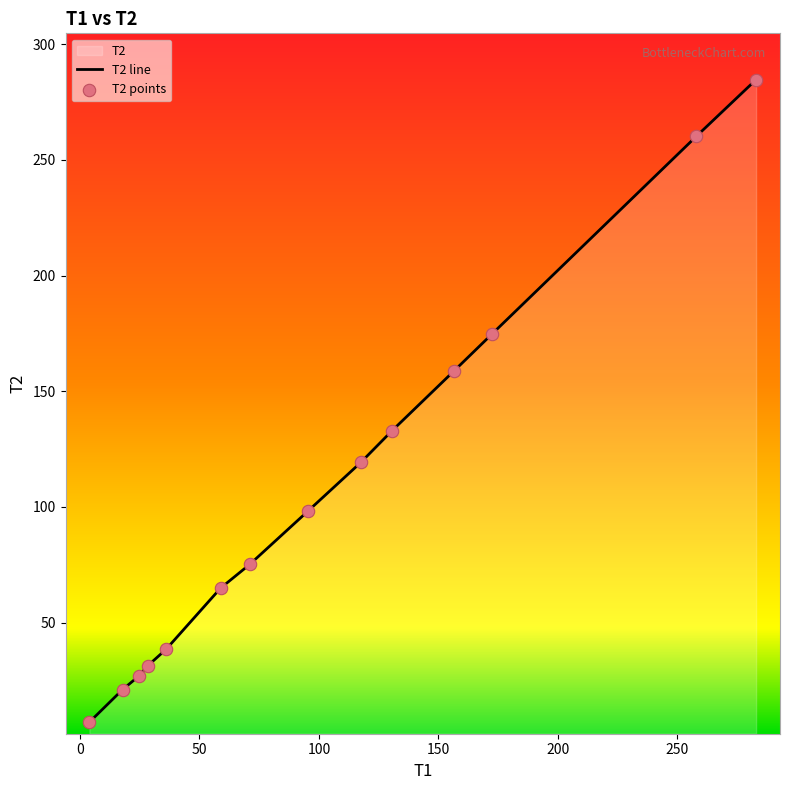

What is the difference between the maximum and minimum values?

277.6